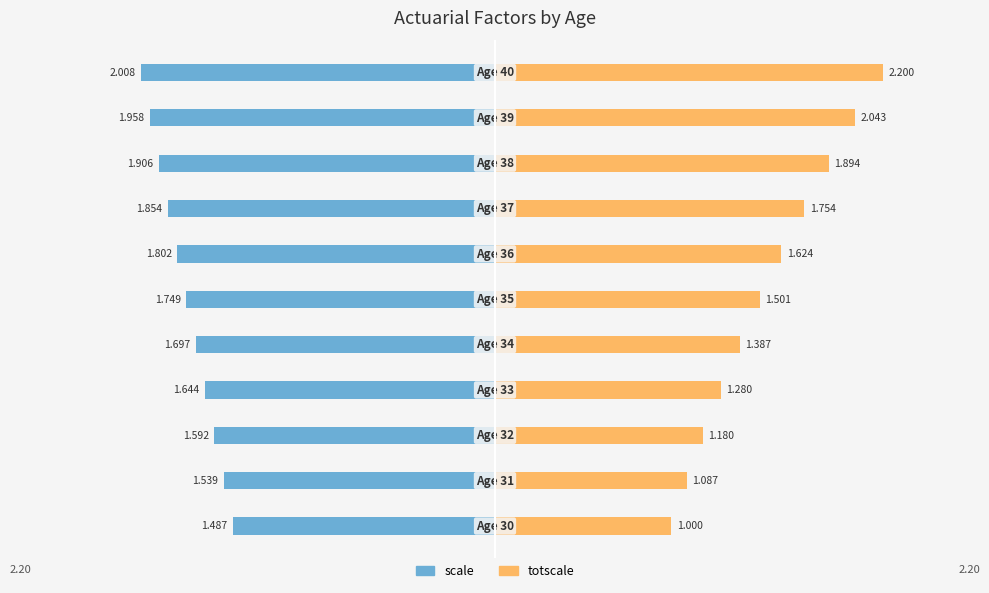

Reading left to right, transcribe all the data shown in this chart.

scale: -1.5	-1.5	-1.6	-1.6	-1.7	-1.7	-1.8	-1.9	-1.9	-2.0	-2.0
totscale: 1.0	1.1	1.2	1.3	1.4	1.5	1.6	1.8	1.9	2.0	2.2